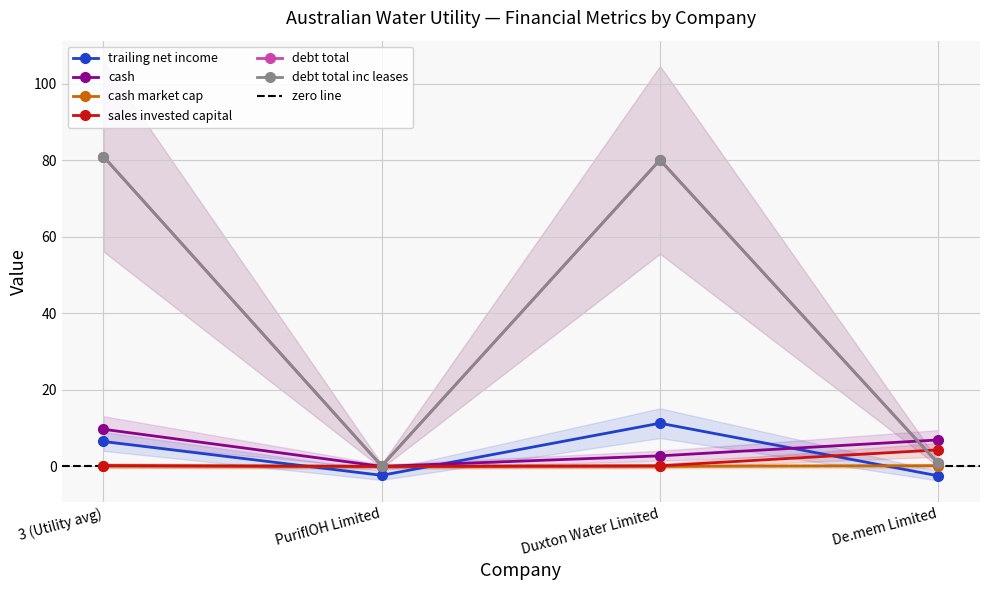

Rank the series at 3 (Utility avg) from highest to lowest value.

debt_total, debt_total_inc_leases, cash, trailing_net_income, sales_invested_capital, cash_market_cap